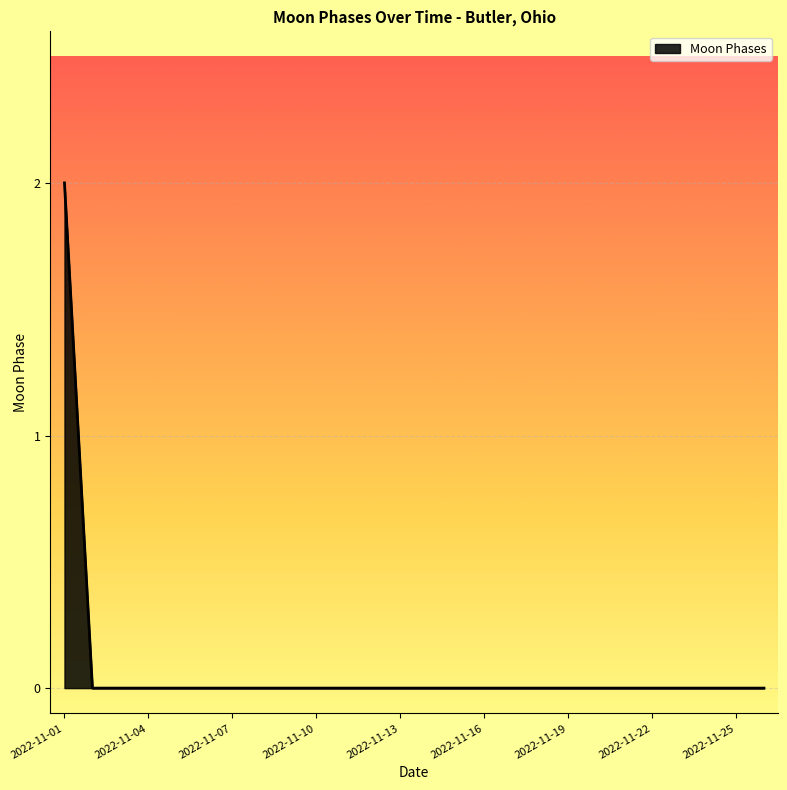

Does the chart have visible grid lines?

Yes